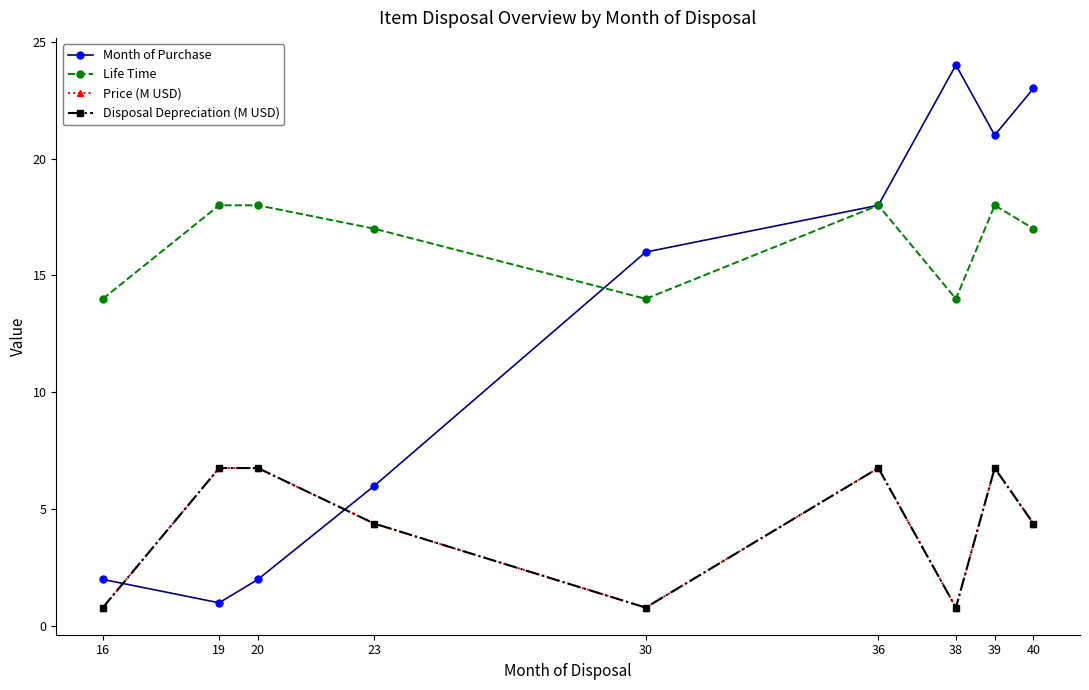

Reading left to right, transcribe all the data shown in this chart.

Month of Purchase: 2.0	1.0	2.0	6.0	16.0	18.0	24.0	21.0	23.0
Life Time: 14.0	18.0	18.0	17.0	14.0	18.0	14.0	18.0	17.0
Price (M USD): 0.8	6.8	6.8	4.4	0.8	6.8	0.8	6.8	4.4
Disposal Depreciation (M USD): 0.8	6.8	6.8	4.4	0.8	6.8	0.8	6.8	4.4